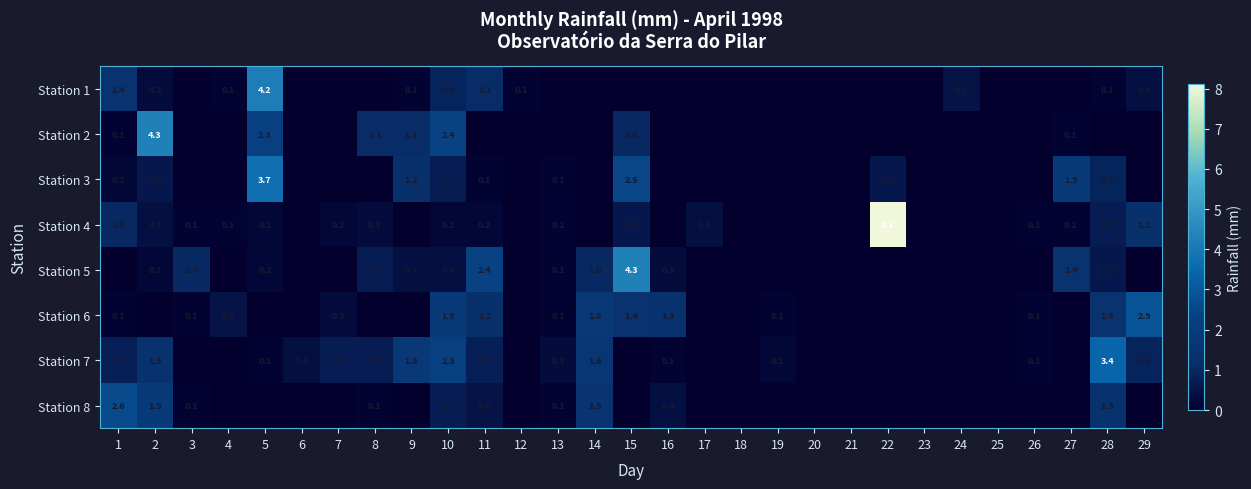

What is the maximum value shown in the chart?

8.1